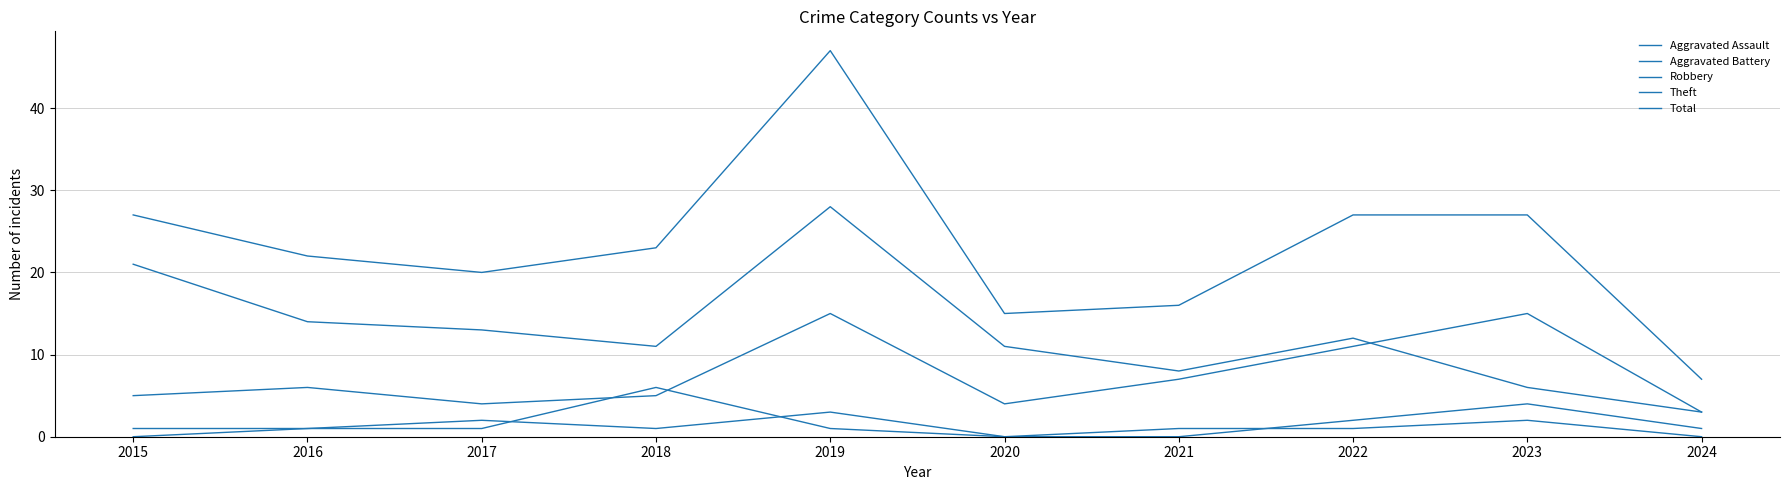

The Robbery series shows 4 at 2017. True or false?

True